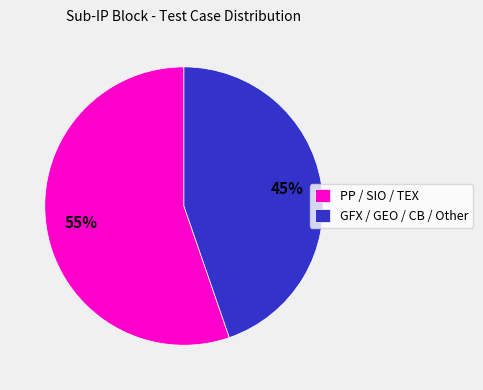

Rank the categories by value from highest to lowest.

PP / SIO / TEX, GFX / GEO / CB / Other